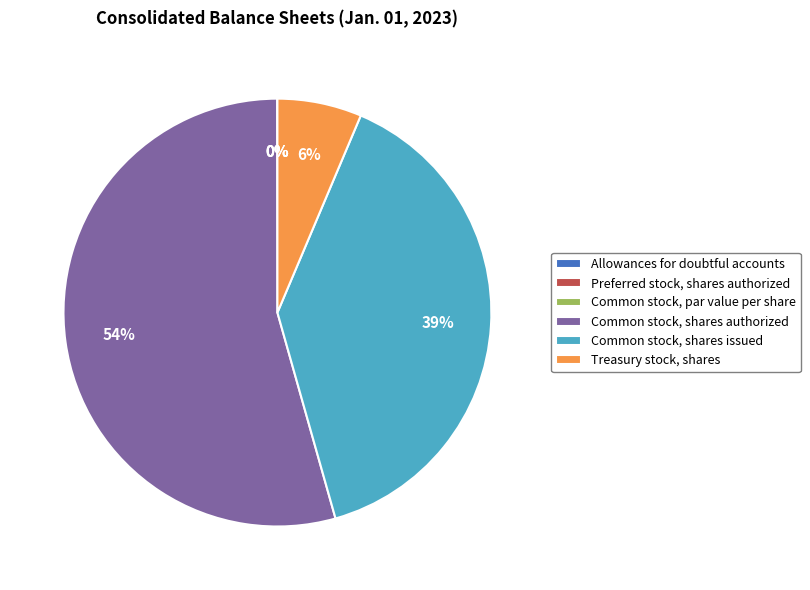

Which category has the biggest portion of the pie?

Common stock, shares authorized